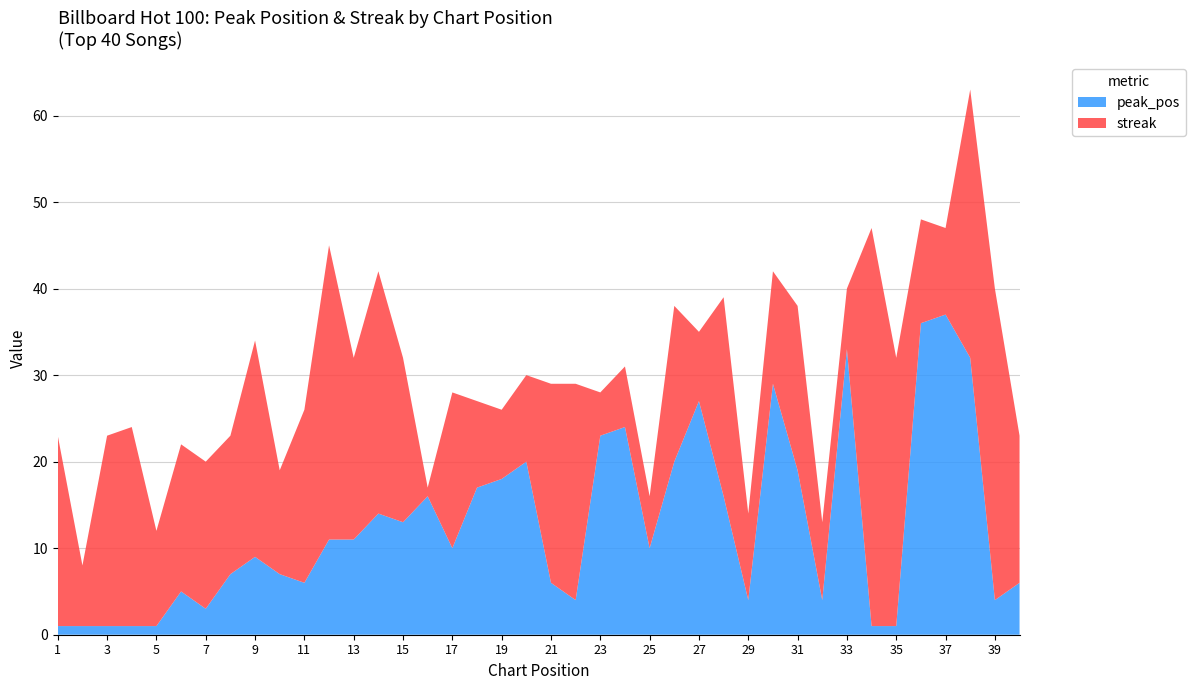

Reading left to right, extract all data points from this chart.

peak_pos: 1	1	1	1	1	5	3	7	9	7	6	11	11	14	13	16	10	17	18	20	6	4	23	24	10	20	27	16	4	29	19	4	33	1	1	36	37	32	4	6
streak: 22	7	22	23	11	17	17	16	25	12	20	34	21	28	19	1	18	10	8	10	23	25	5	7	6	18	8	23	10	13	19	9	7	46	31	12	10	31	36	17